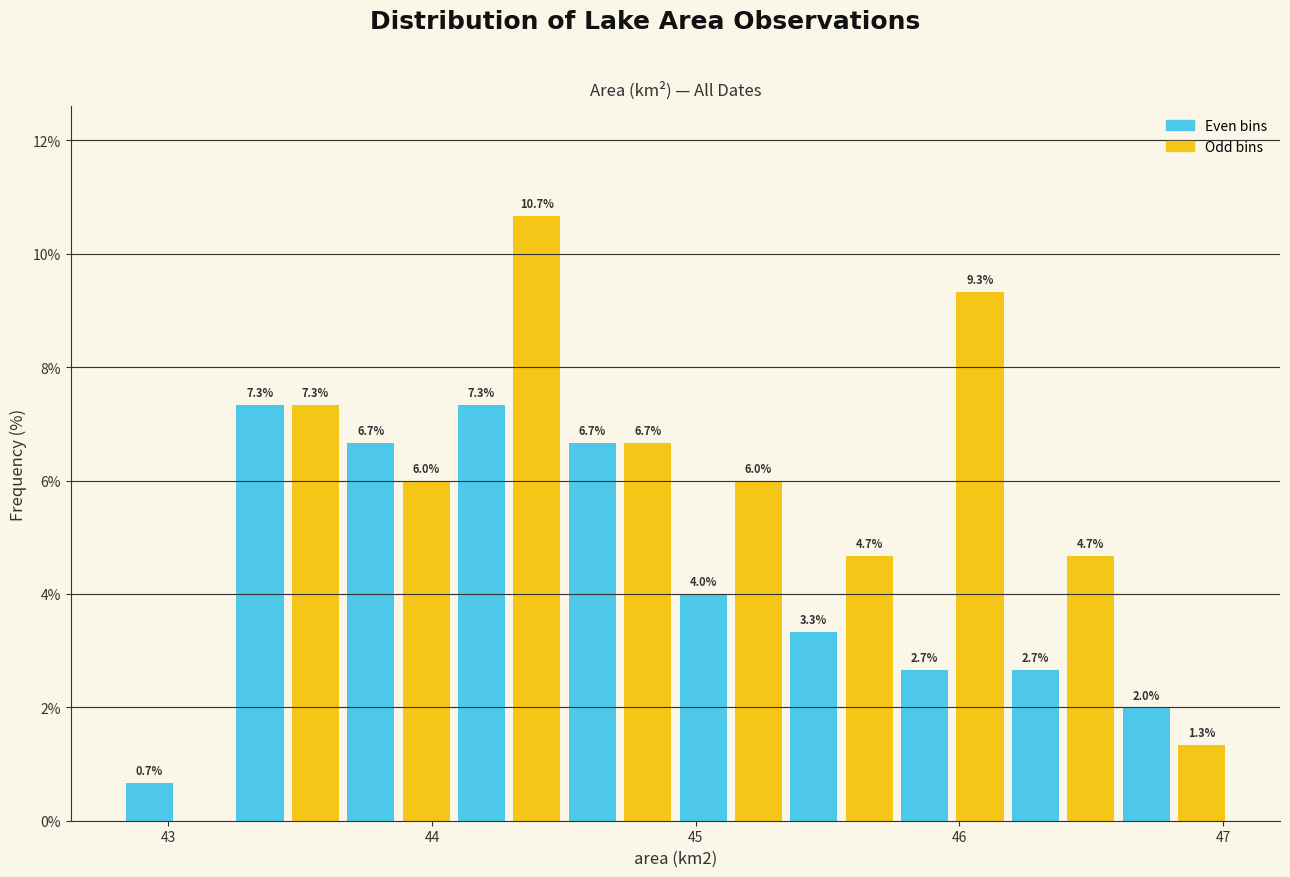

Read against the x-axis, roughly where is the centre of the tallest bar?

44.4